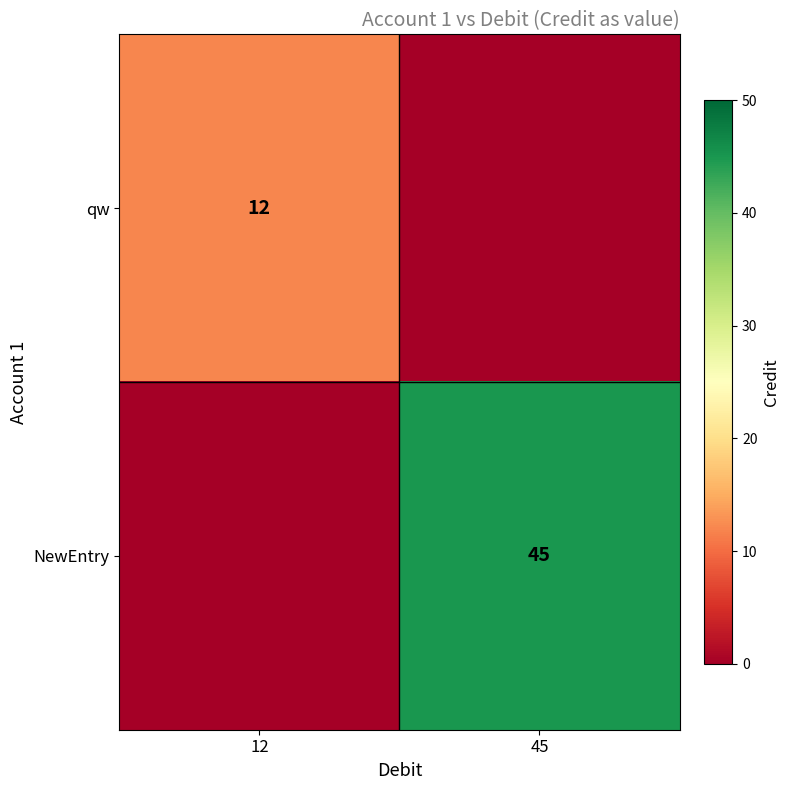

Is it true that qw equals 21 at 12?

False